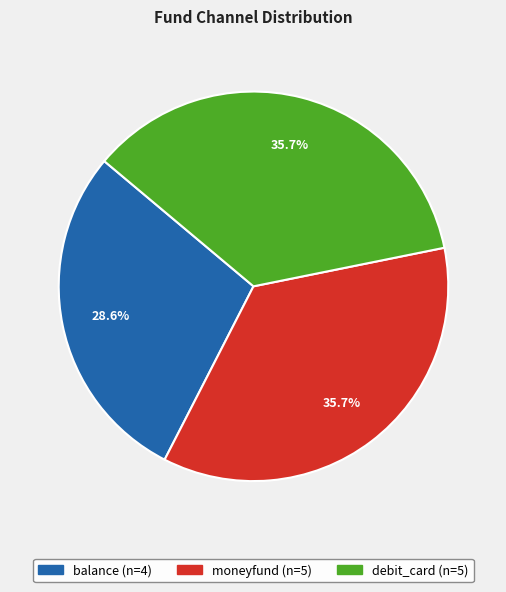

Does balance account for over 50% of the chart?

No